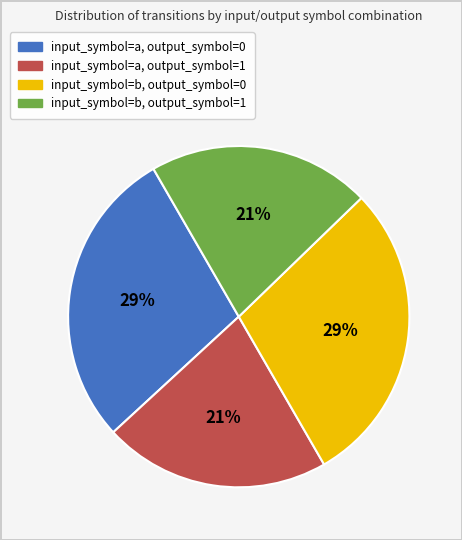

Combined, do input_symbol=b, output_symbol=1 and input_symbol=a, output_symbol=1 account for over 50%?

No